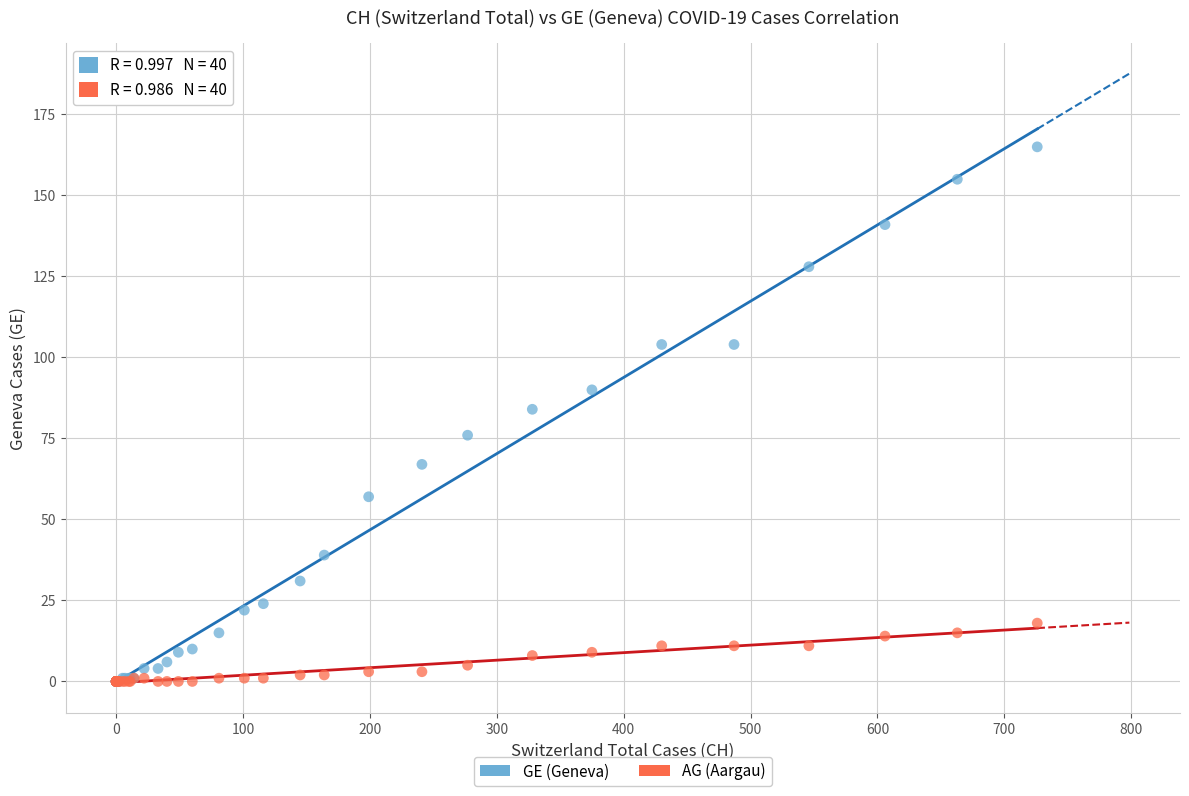

Which series contains the highest Y value?

GE (Geneva)